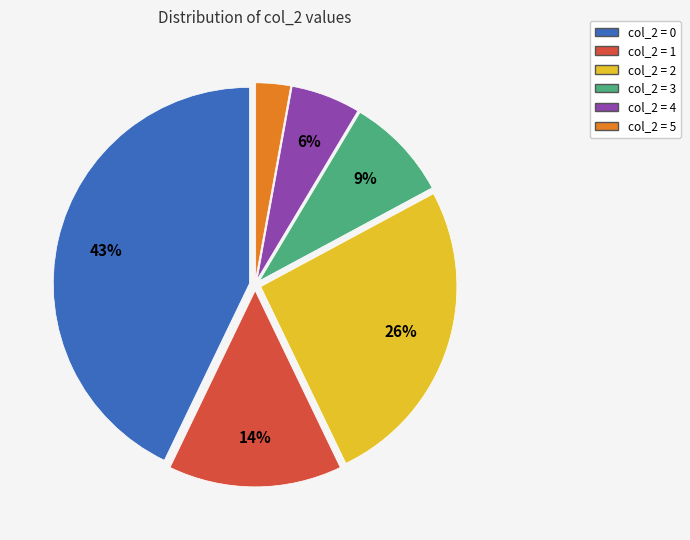

How many segments does this pie chart have?

6